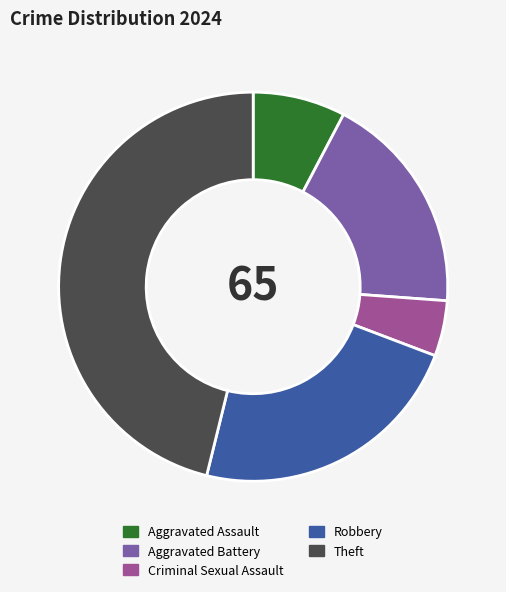

True or false: Criminal Sexual Assault accounts for 11% of the total.

False